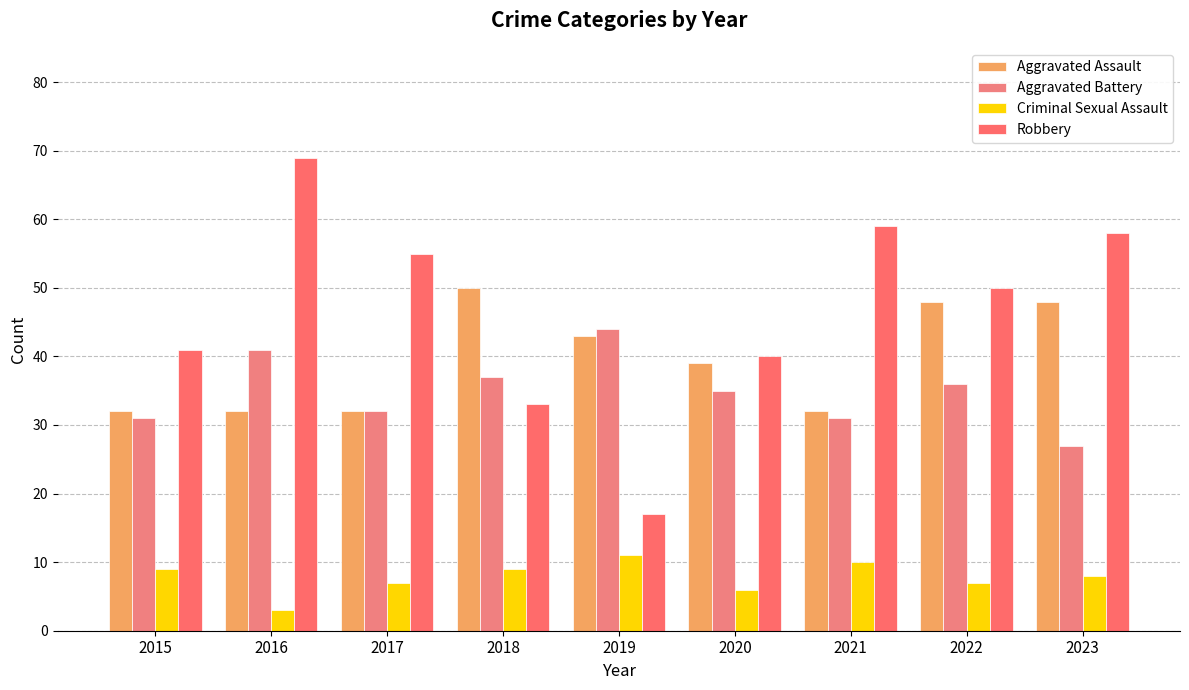

At which label does Robbery first exceed 50?

2016